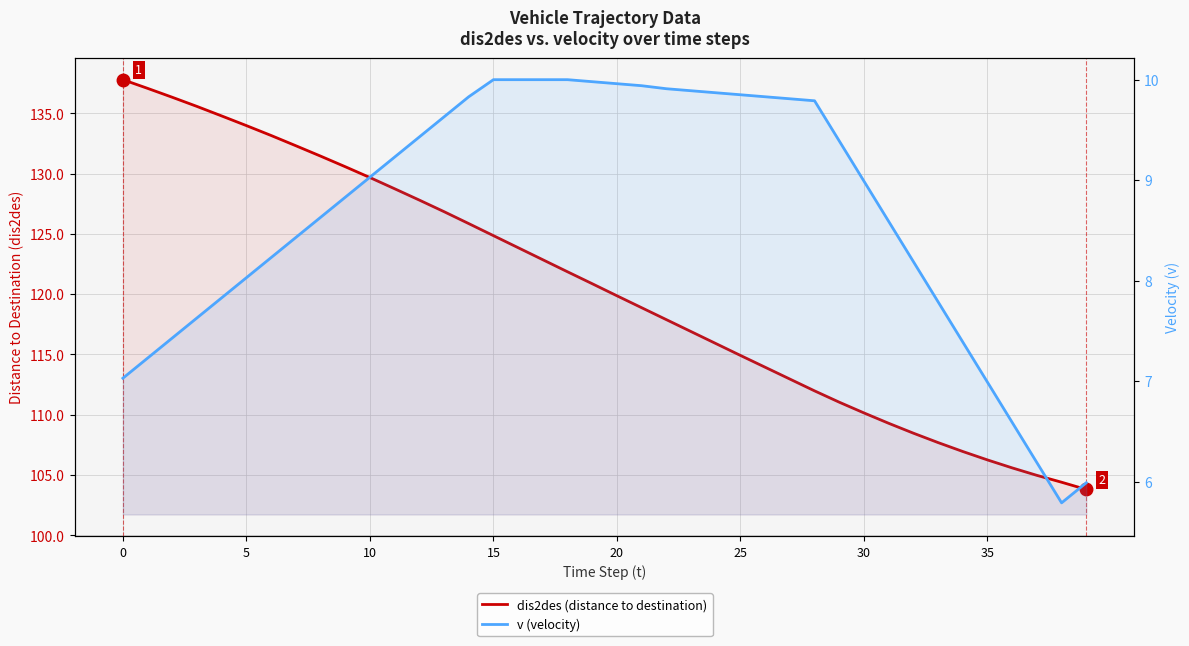

Which series has the largest range (max minus min)?

dis2des (distance to destination)